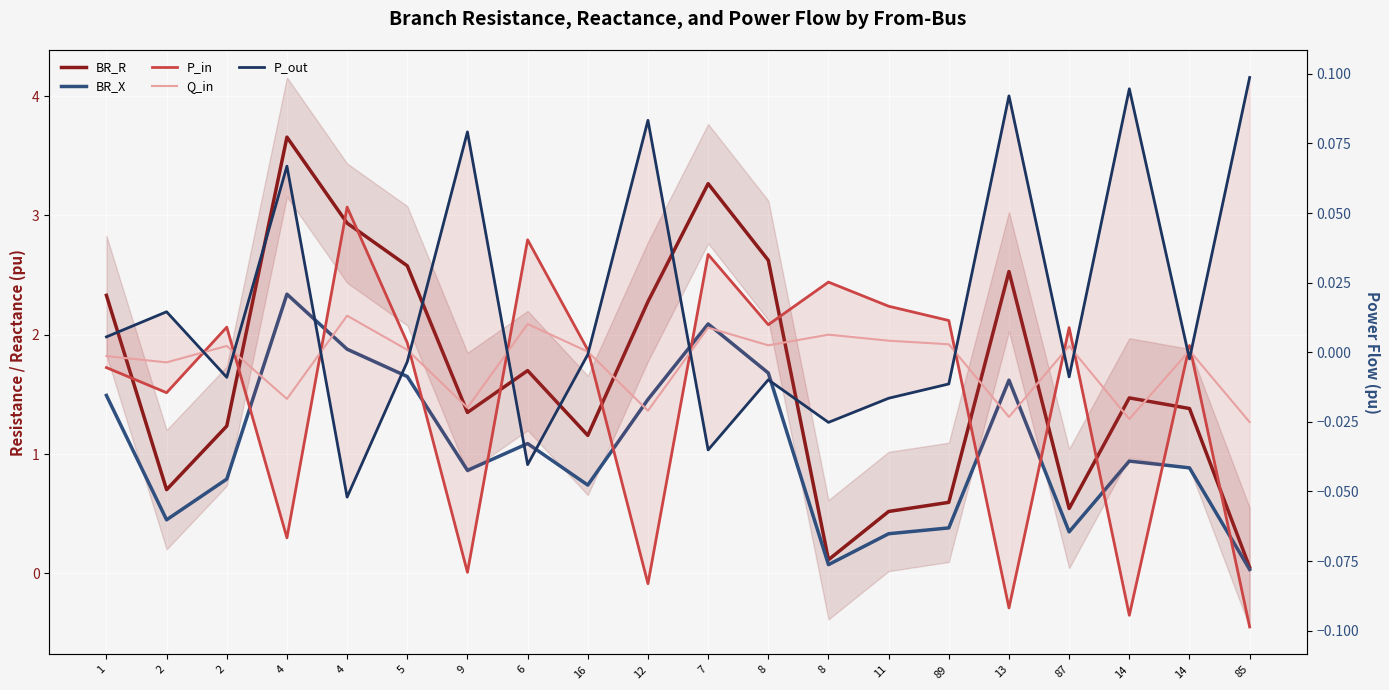

How many data points in P_out are less than 0?

12